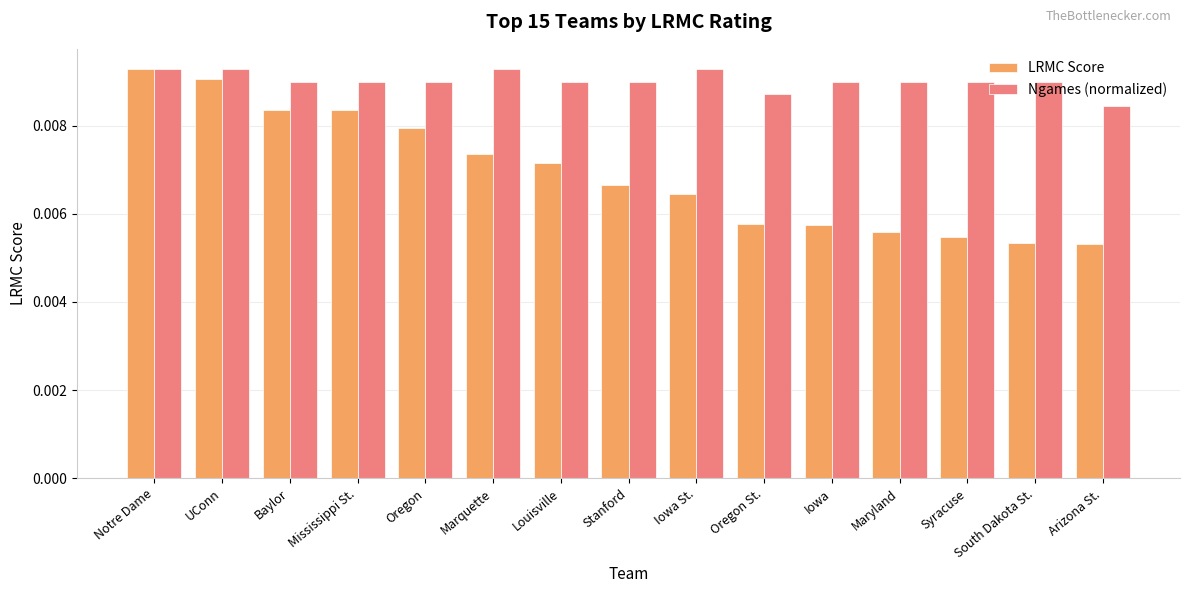

At Baylor, list the series in order from largest to smallest.

Ngames (normalized), LRMC Score